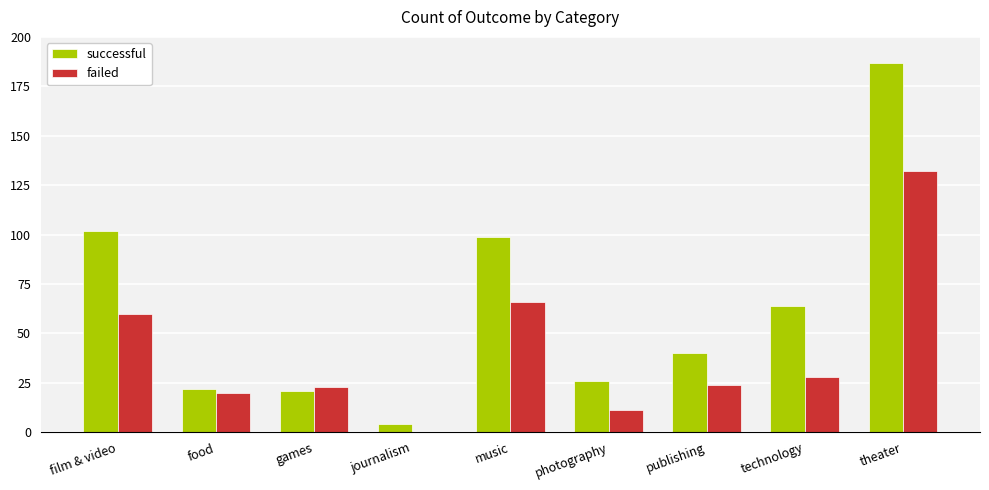

What is the sum of all failed values?

364